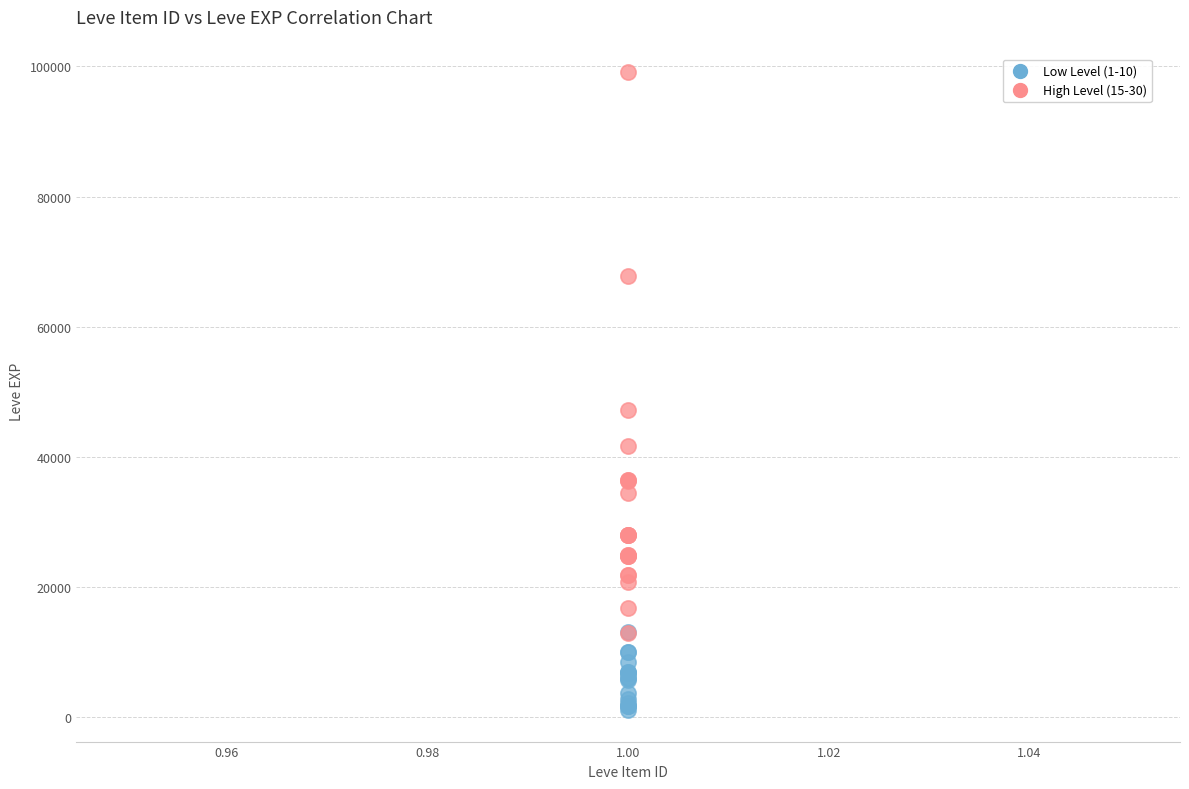

Which series reaches the maximum Y coordinate?

High Level (15-30)